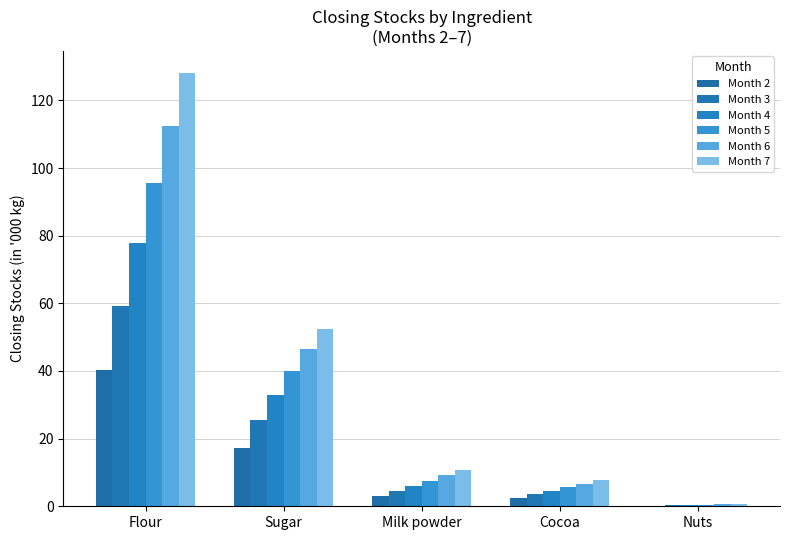

What is the approximate value of Month 6 at Milk powder?

9.1